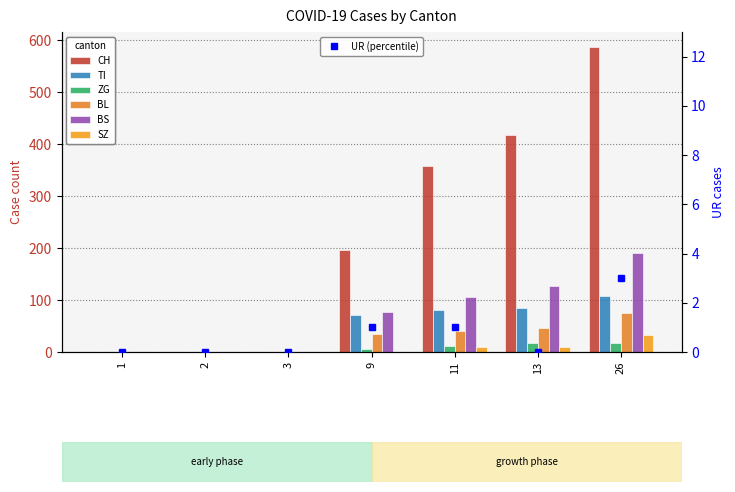

How many positive values does the BL series have?

4